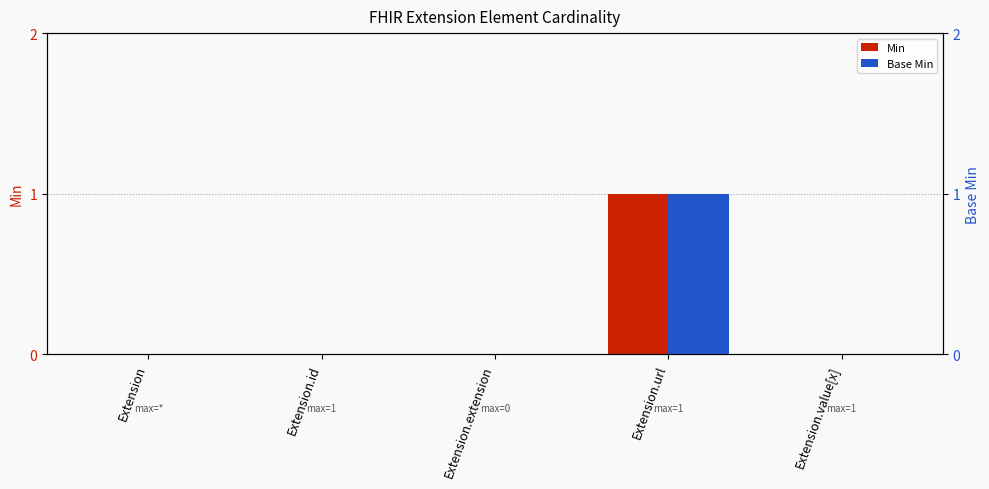

Reading left to right, transcribe all the data shown in this chart.

Min: Extension=0	Extension.id=0	Extension.extension=0	Extension.url=1	Extension.value[x]=0
Base Min: Extension=0	Extension.id=0	Extension.extension=0	Extension.url=1	Extension.value[x]=0